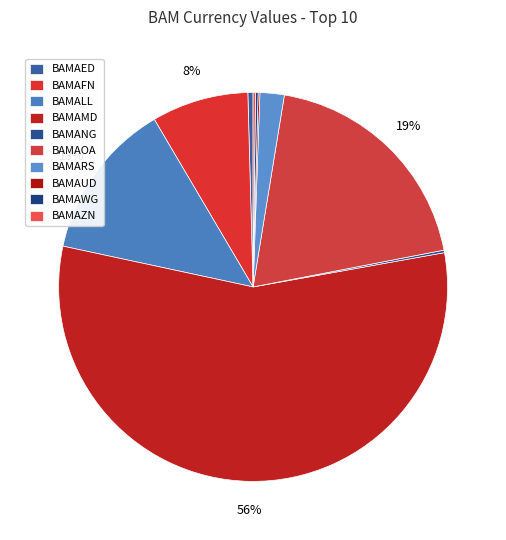

Does any single category account for the majority?

Yes